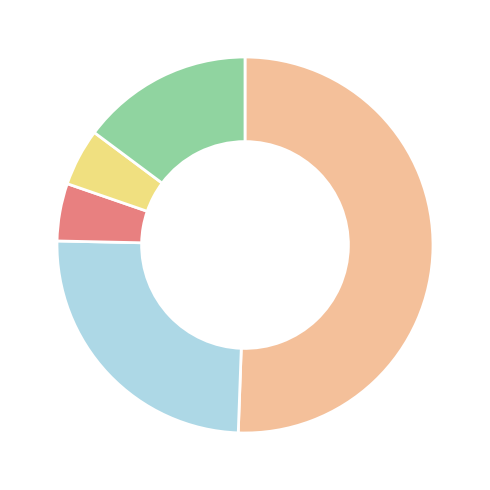

Is there any slice that represents more than half of the pie?

Yes